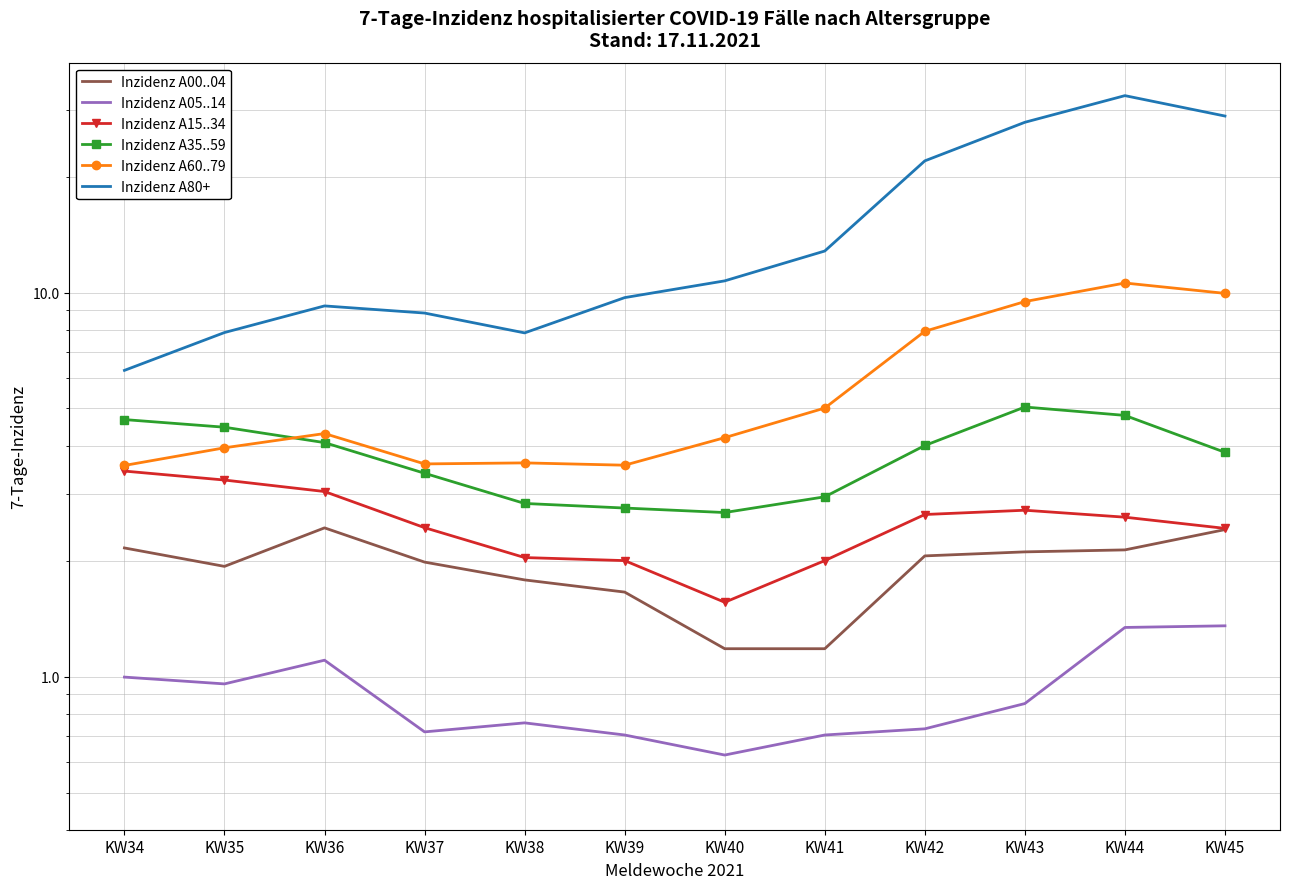

The value of Inzidenz A80+ at KW34 is 6.3. True or false?

True